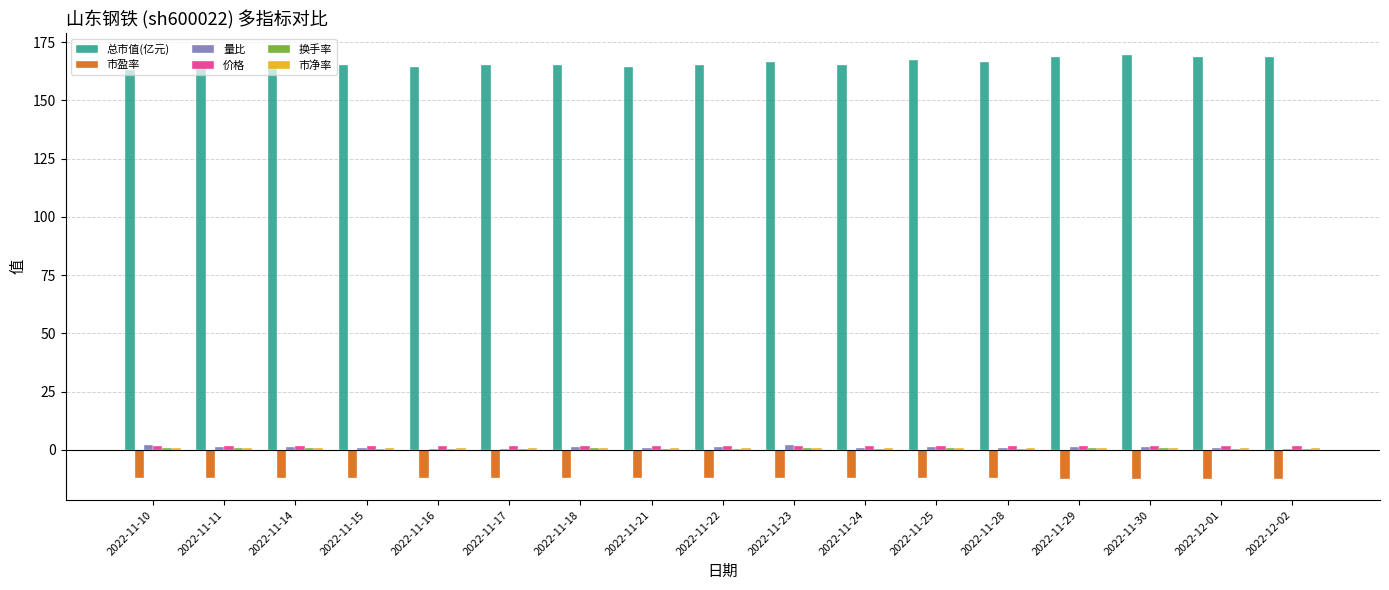

Which series has the largest total across all categories?

总市值(亿元)